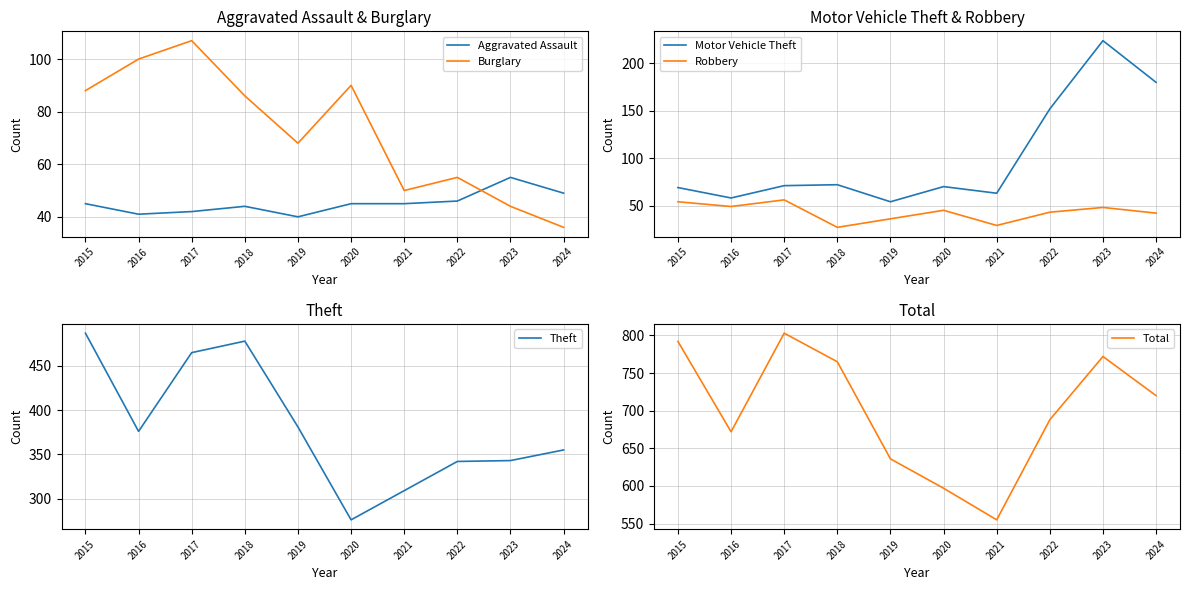

At which category is the sum across all series the highest?

2017